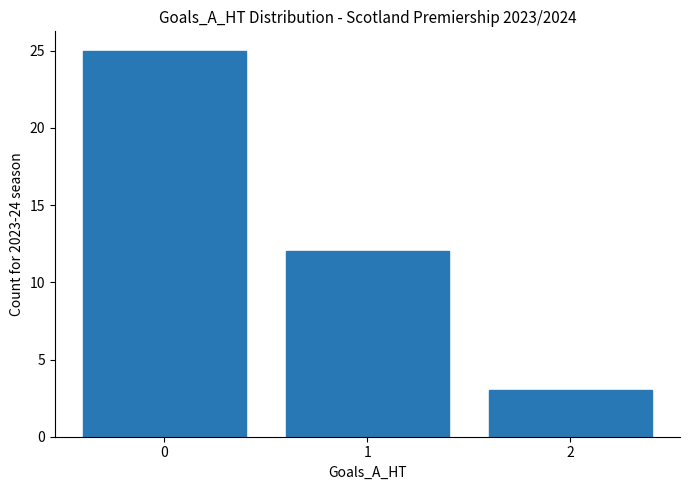

What is the change in value from 0 to 2?

-22